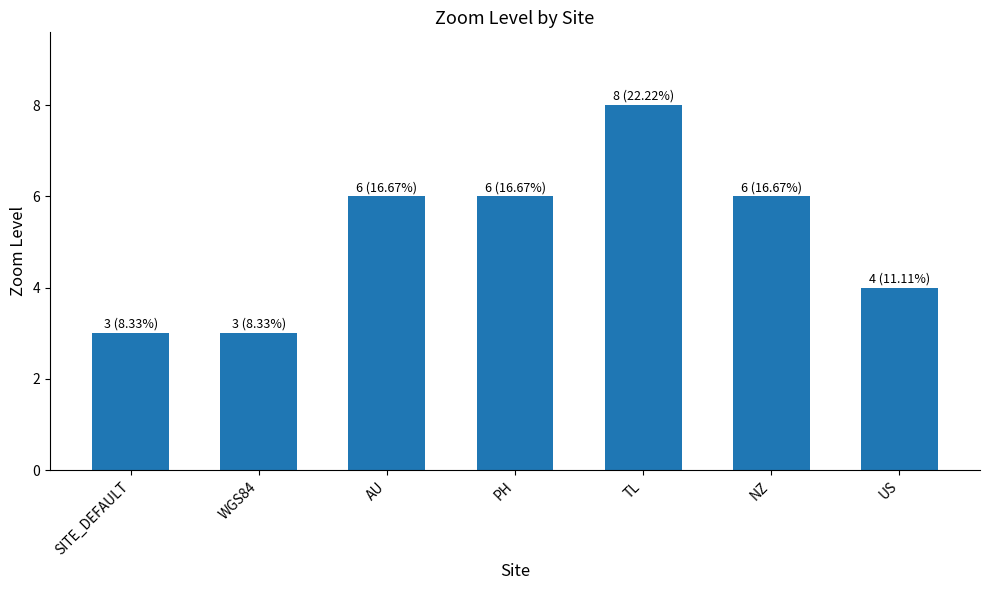

What is the ratio of the value at TL to the value at SITE_DEFAULT?

2.7